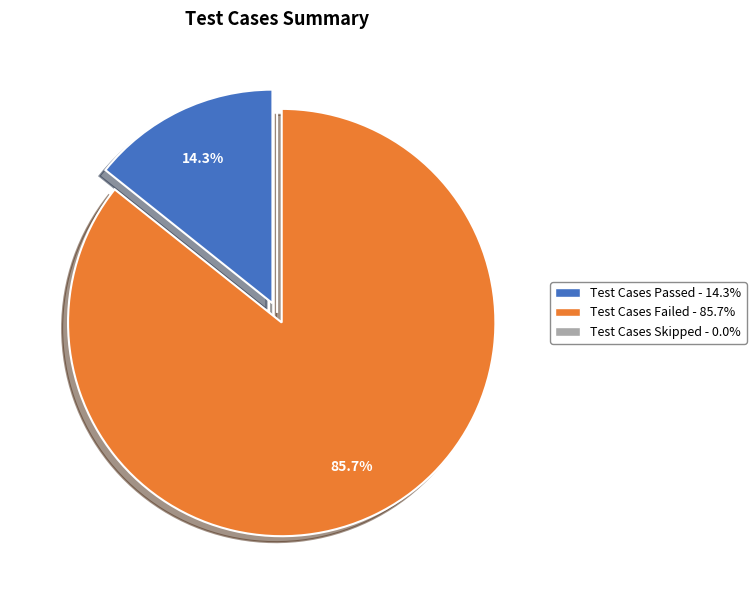

What is the largest slice in the pie chart?

Test Cases Failed